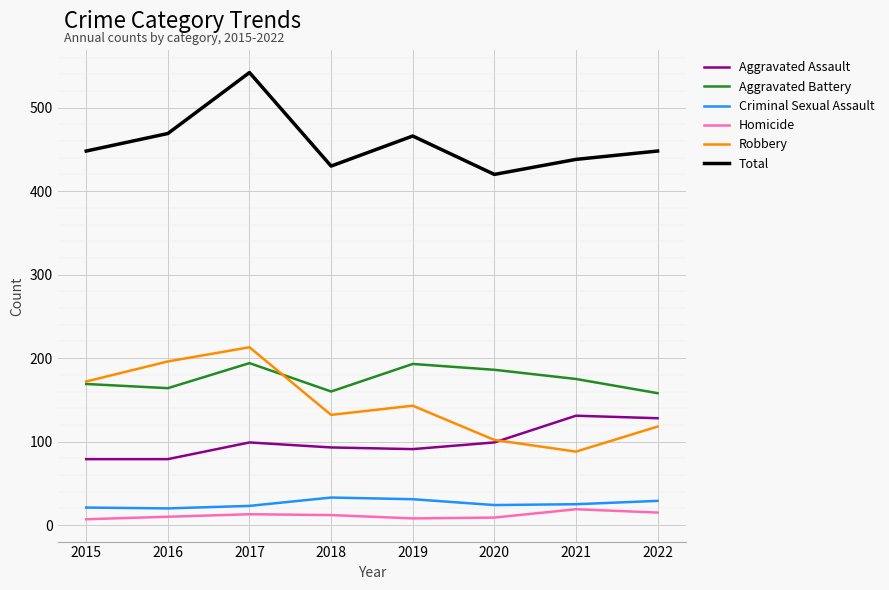

What is the highest value of the Aggravated Assault series?

131